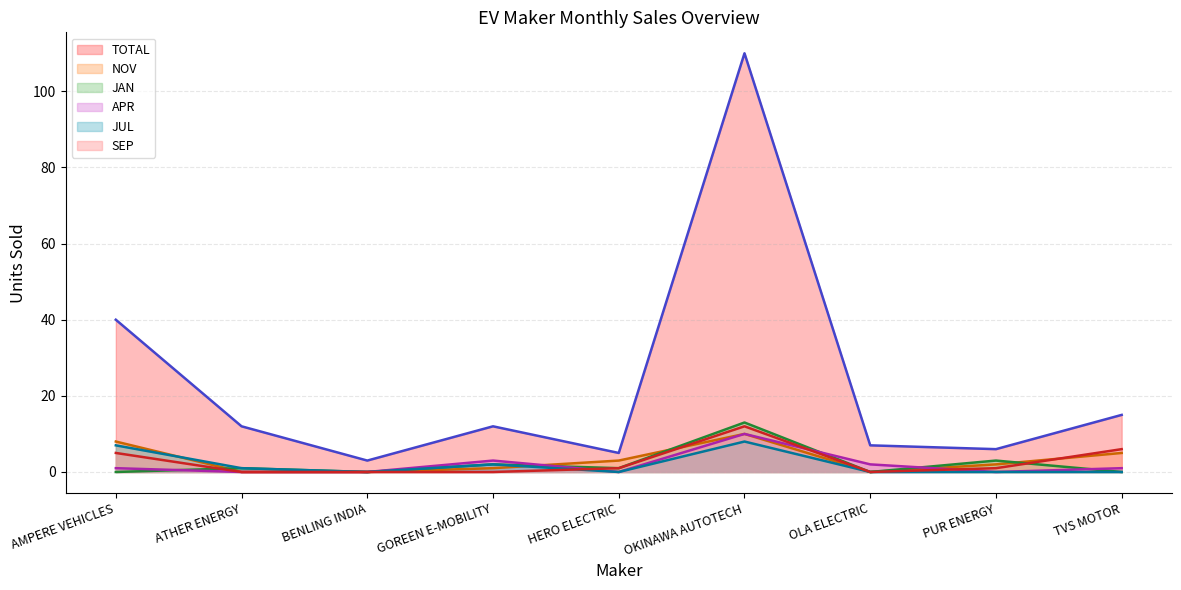

Between AMPERE VEHICLES and HERO ELECTRIC, which is larger?

AMPERE VEHICLES